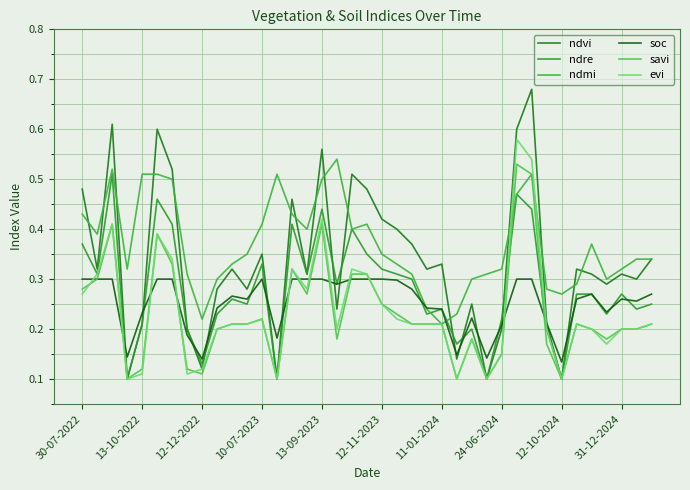

How many times do ndre and soc cross each other?

13